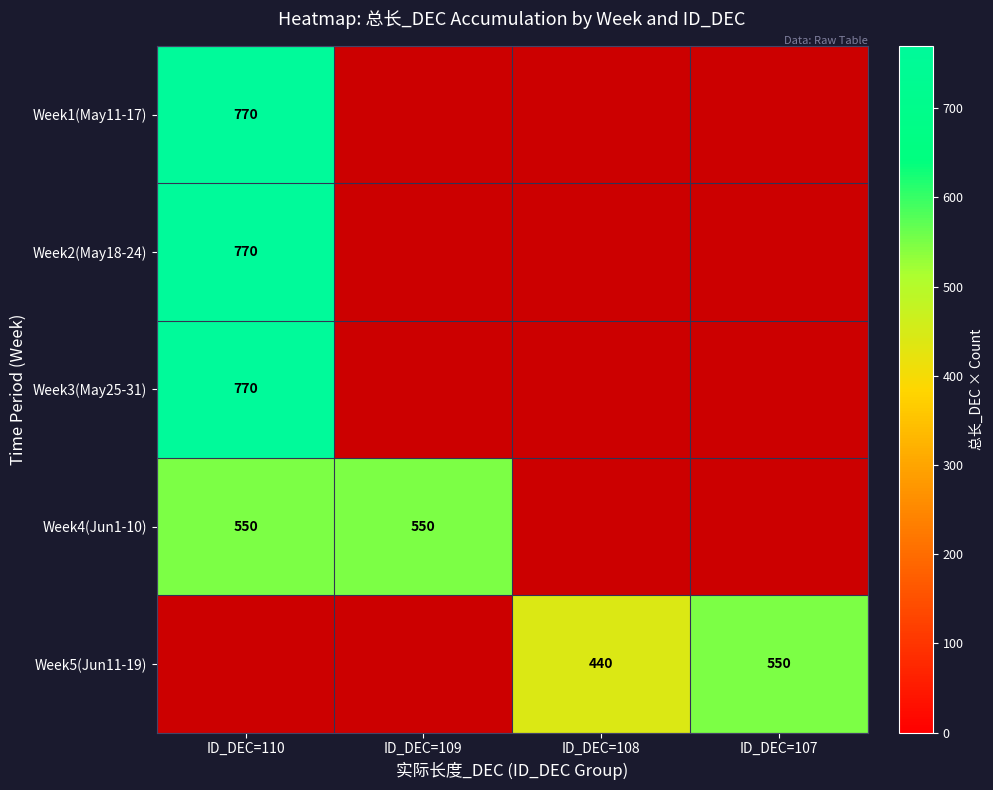

The Week4(Jun1-10) series shows 550 at ID_DEC=109. True or false?

True